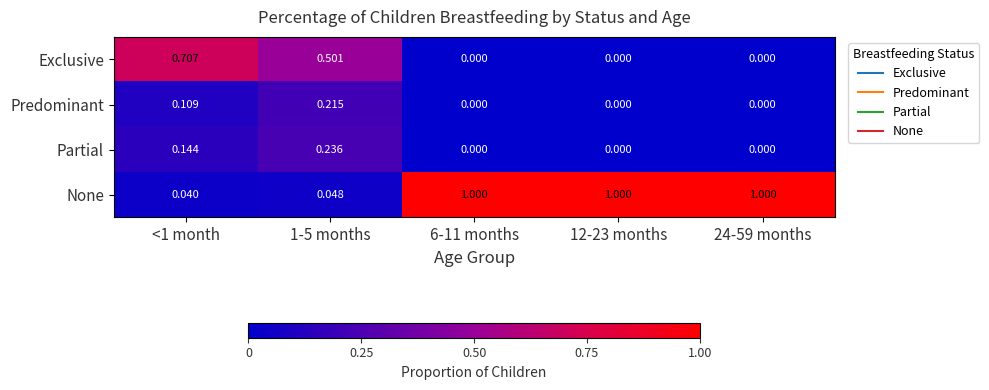

List the series in order of their peak value, highest first.

None, Exclusive, Partial, Predominant